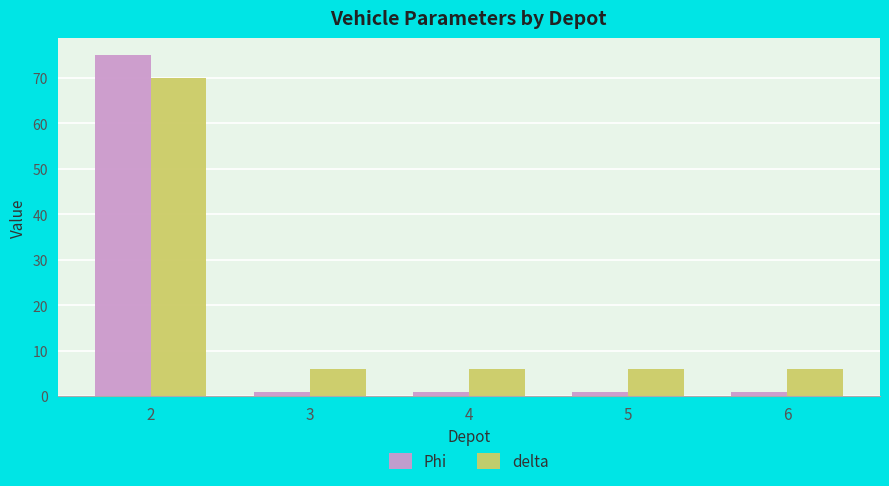

Is it true that Phi equals 1 at 3?

True